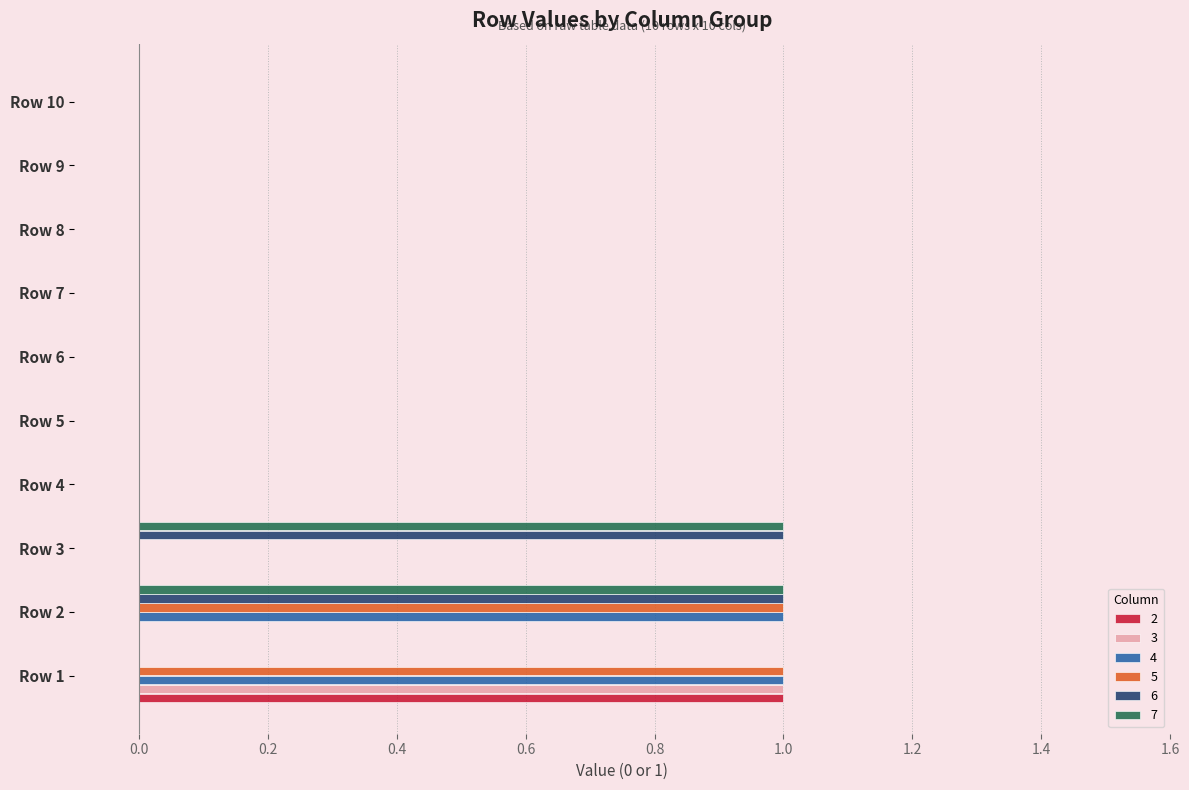

The value of 4 at Row 5 is 0. True or false?

True